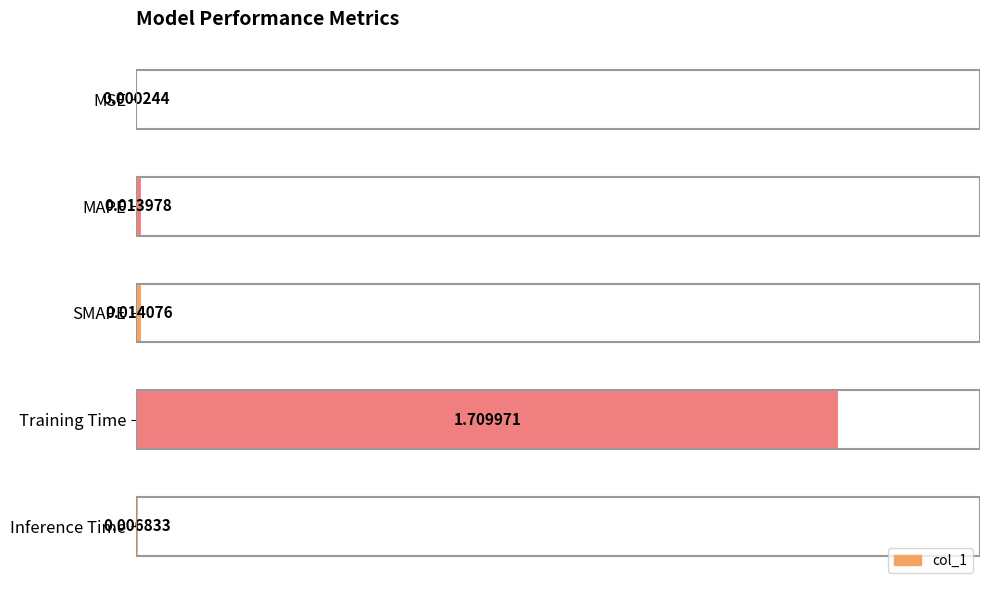

Which label corresponds to the largest value in the chart?

Training Time